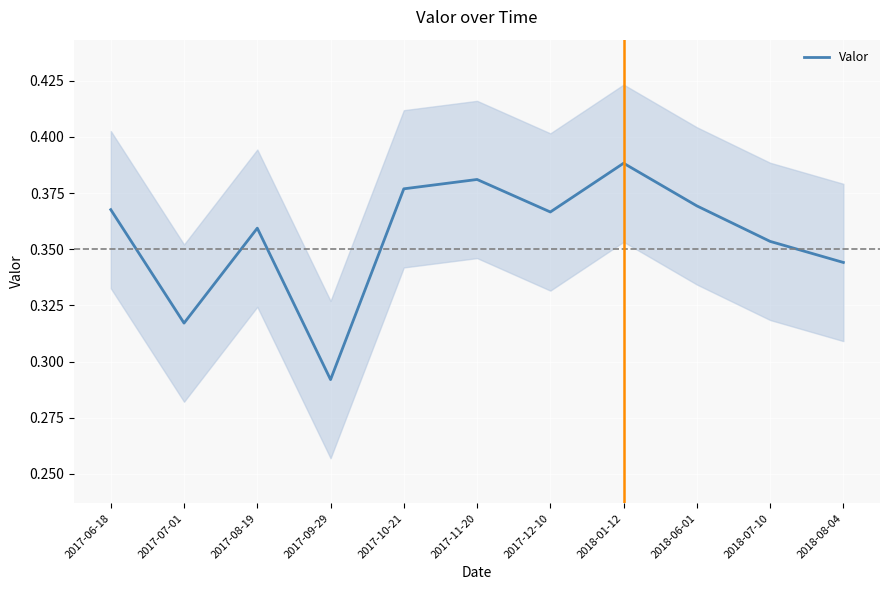

Reading left to right, list all the values displayed in this chart.

2017-06-18=0.4	2017-07-01=0.3	2017-08-19=0.4	2017-09-29=0.3	2017-10-21=0.4	2017-11-20=0.4	2017-12-10=0.4	2018-01-12=0.4	2018-06-01=0.4	2018-07-10=0.4	2018-08-04=0.3